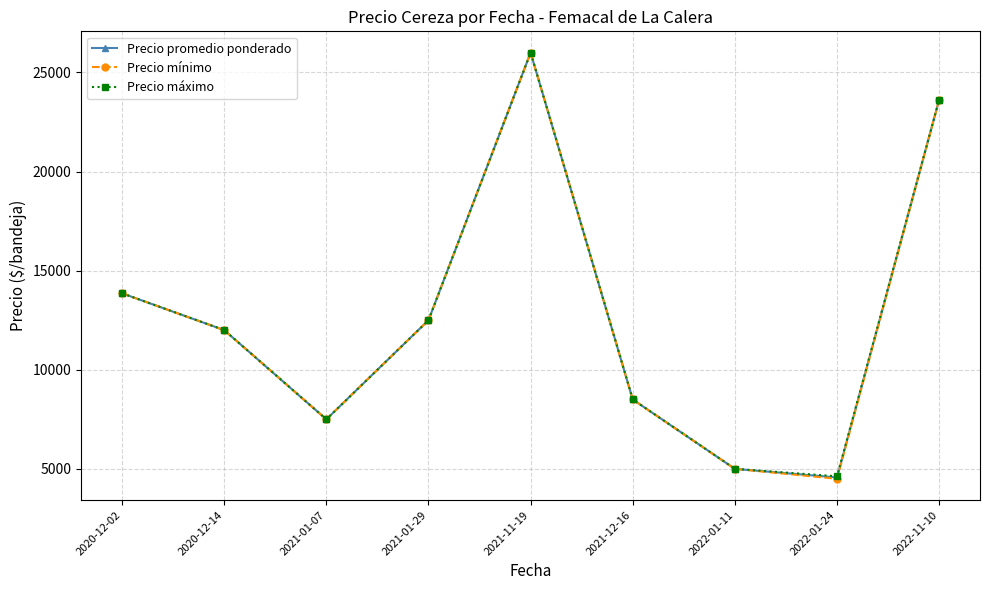

What is the difference between the maximum and minimum values in the Precio máximo series?

21375.0